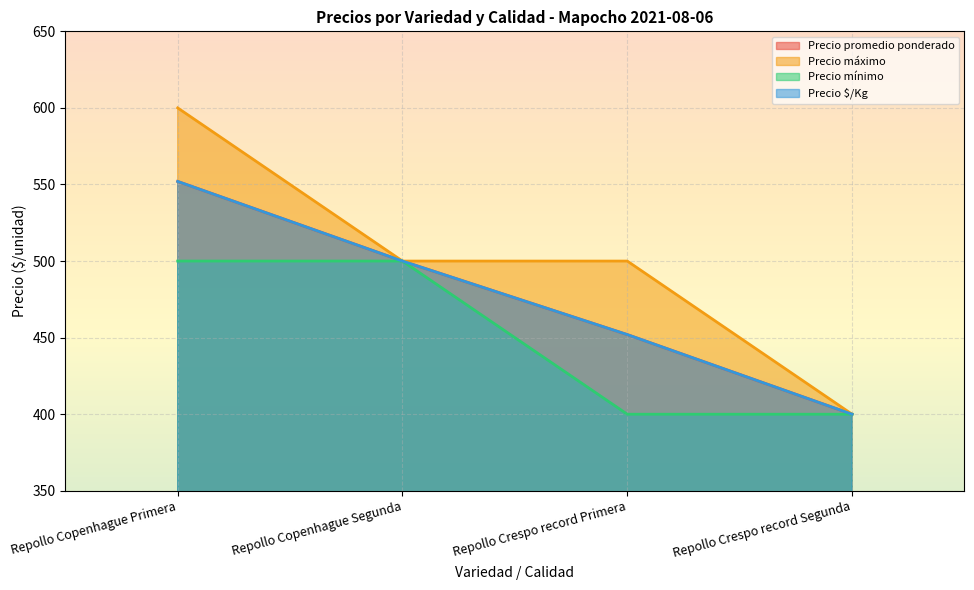

True or false: Precio promedio ponderado has more than 2 points higher than both neighbors.

False